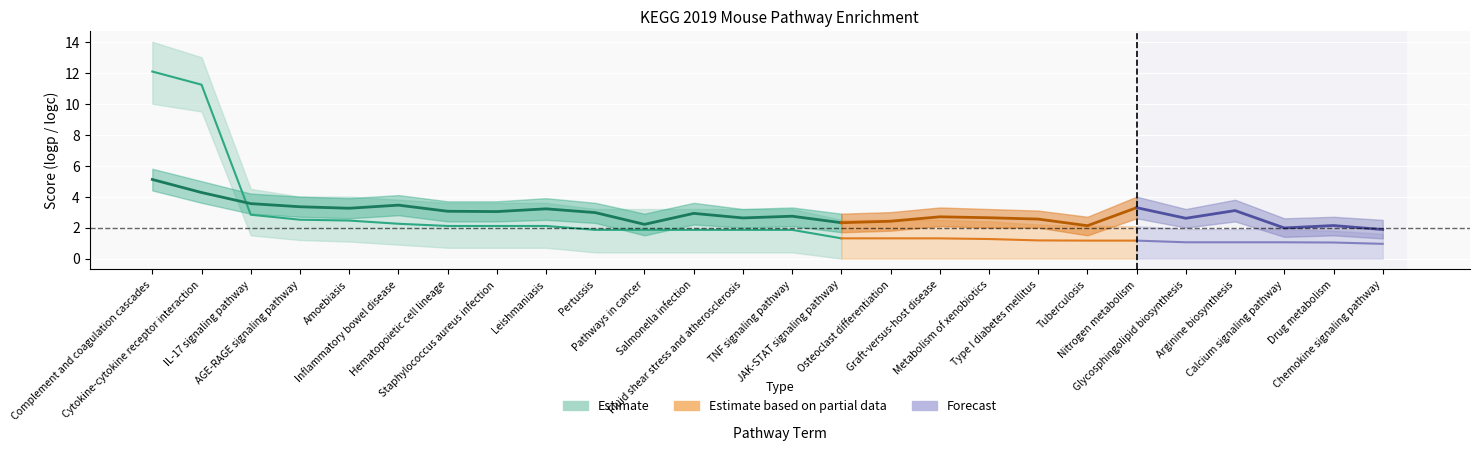

Is it true that logp equals 1.3 at JAK-STAT signaling pathway?

True